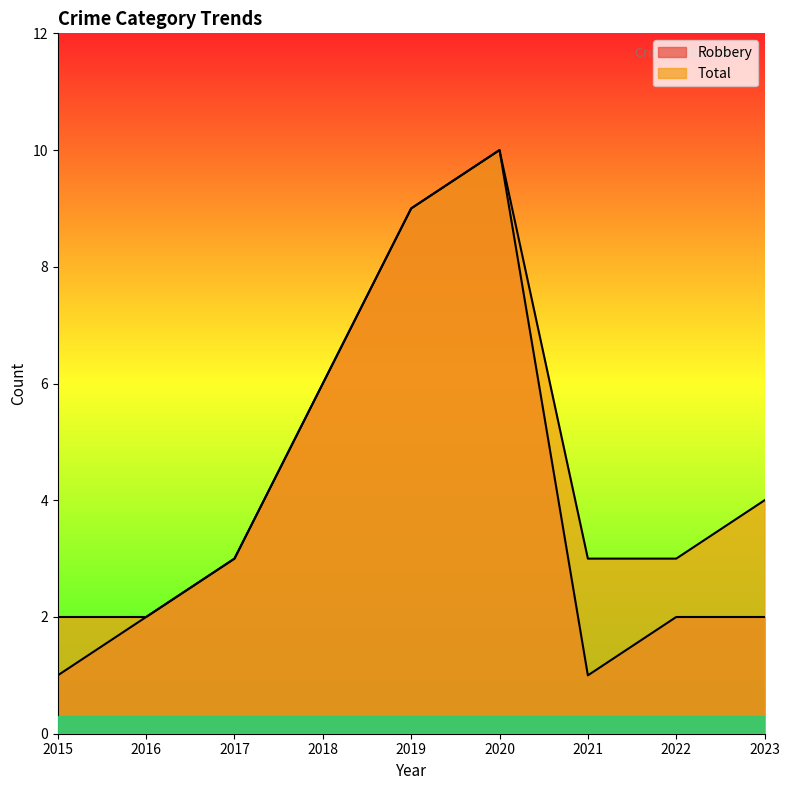

What is the sum of the Total values at 2021 and 2020?

13